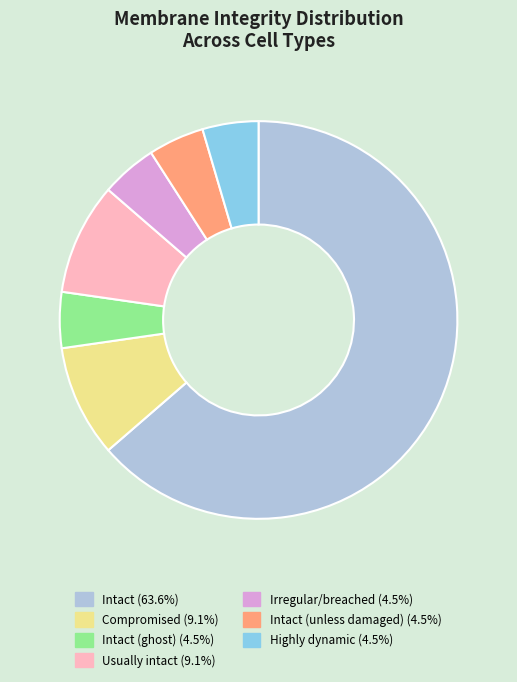

What is the ratio of the value at Highly dynamic (4.5%) to the value at Irregular/breached (4.5%)?

1.0